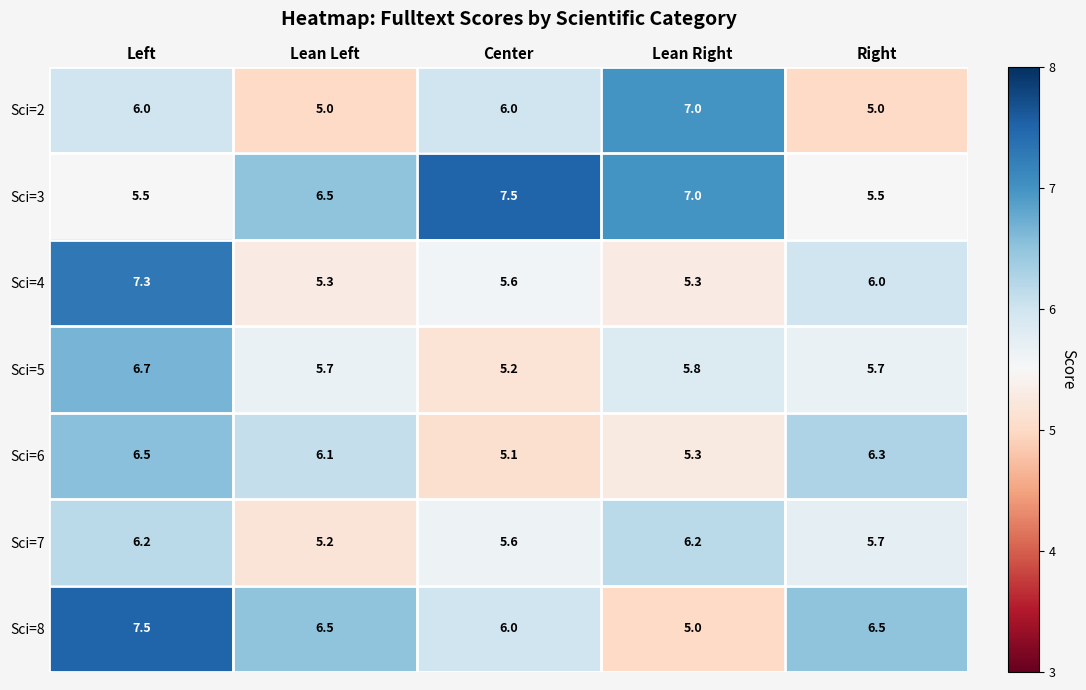

Which series has the largest total across all categories?

Sci=3